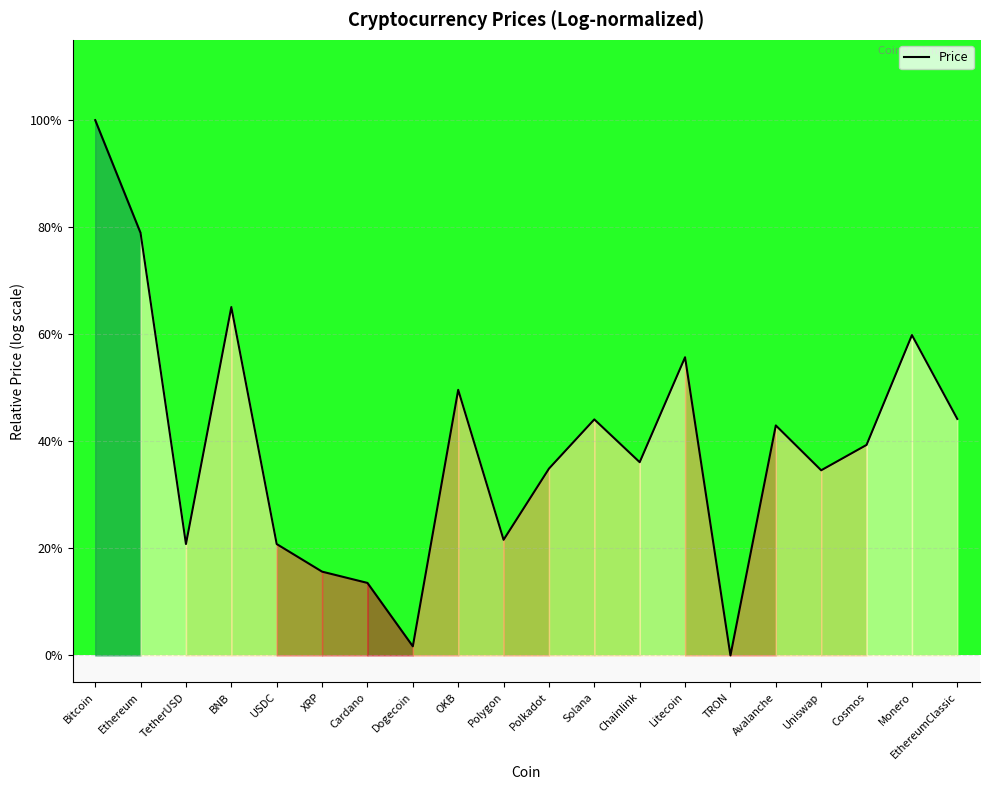

Does the chart display data point markers on the line(s)?

No